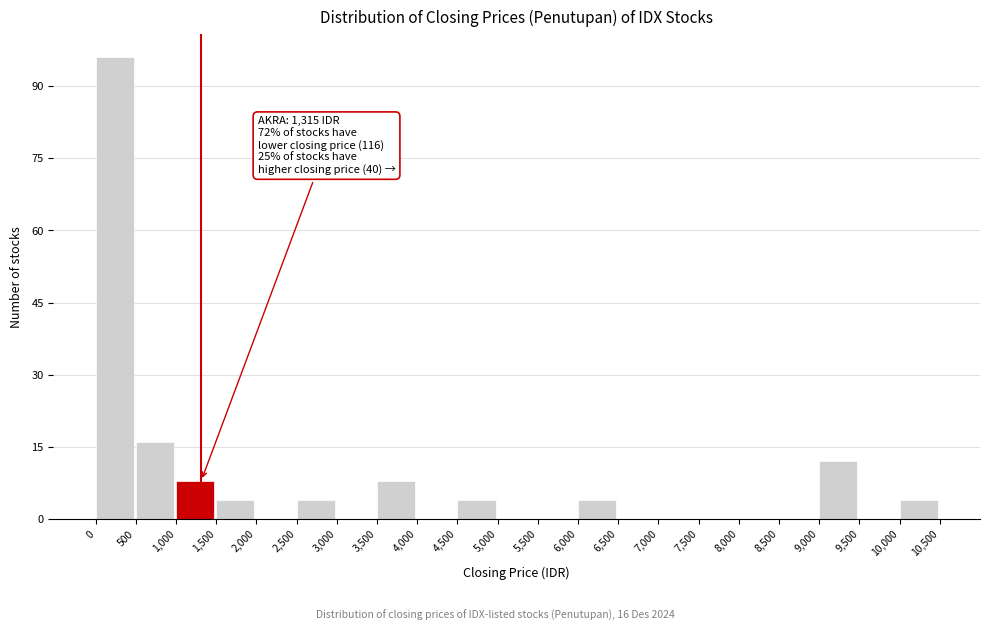

Which range on the x-axis has the tallest bar?

0 to 500